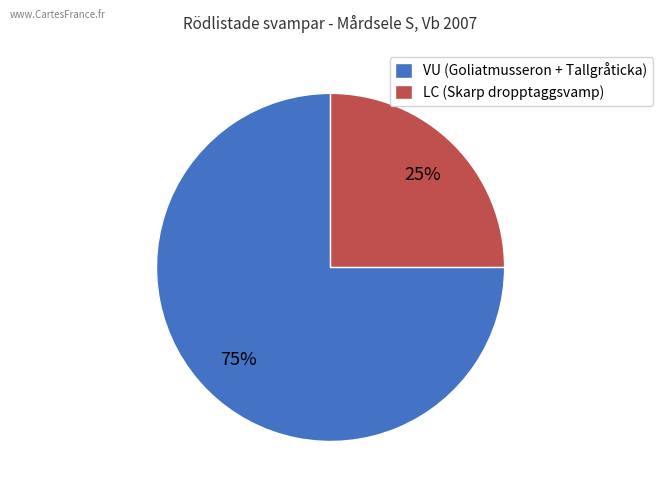

Is there any slice that represents more than half of the pie?

Yes